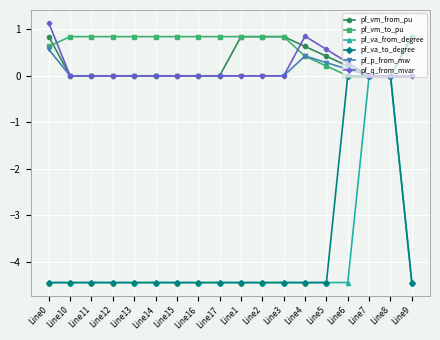

Is the value of pf_vm_to_pu at Line5 greater than the value of pf_va_from_degree at Line15?

Yes